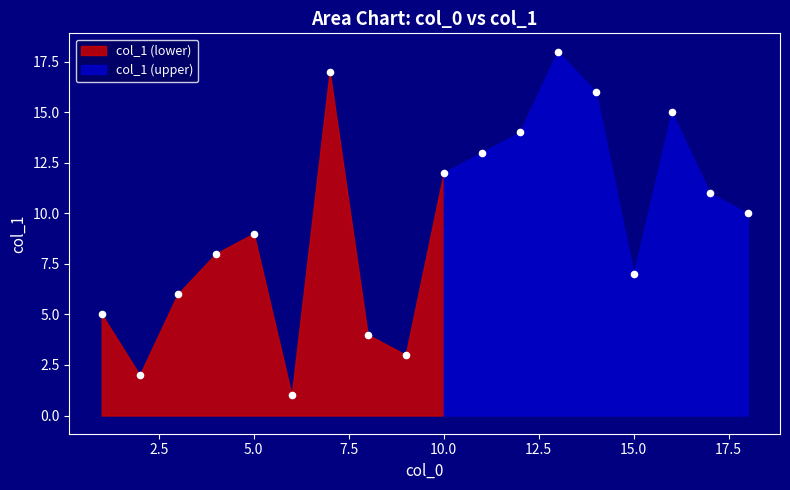

What is the range of X values (max minus min)?

17